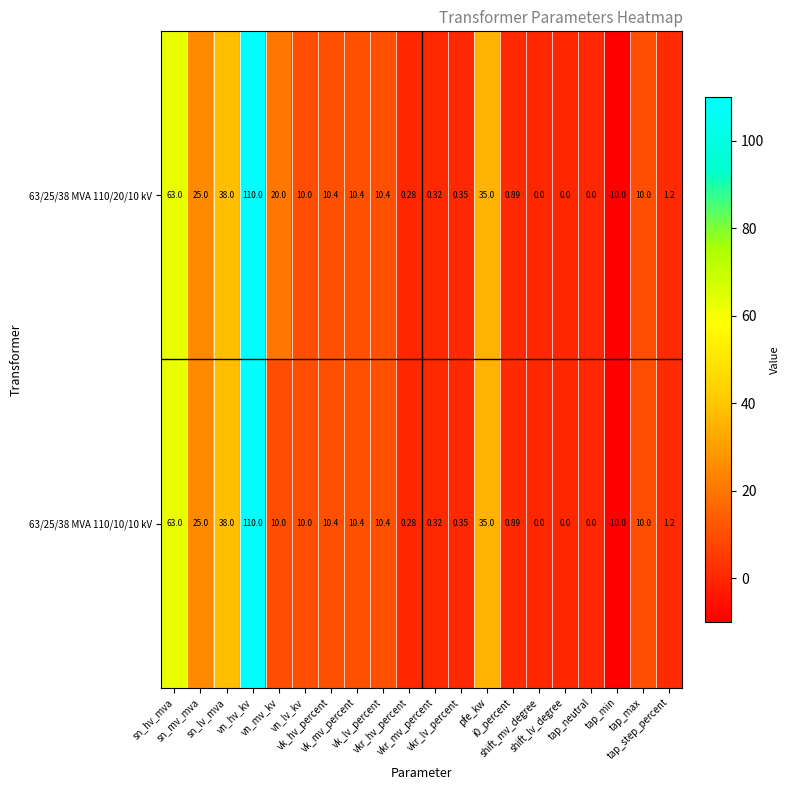

How many values in the 63/25/38 MVA 110/10/10 kV series are below 10?

9